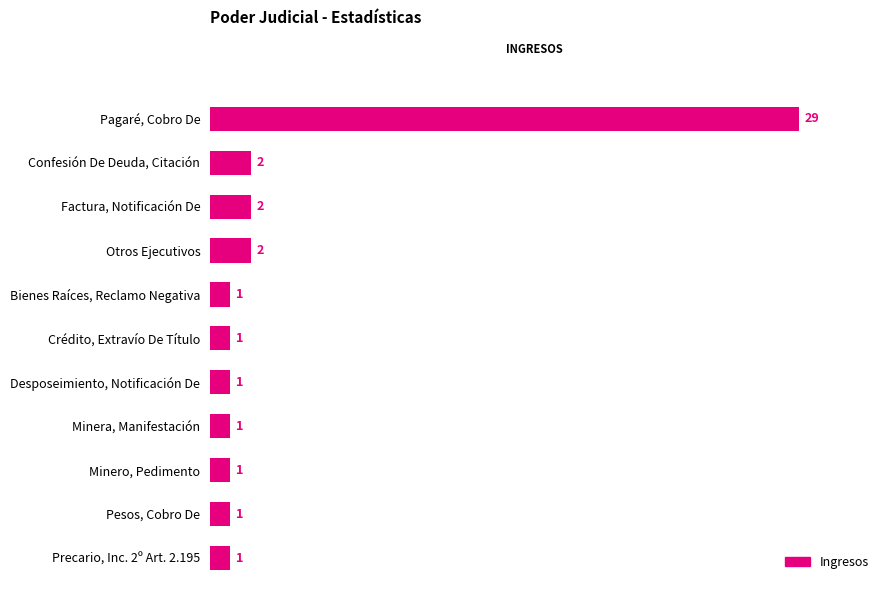

How many categories are shown in the chart?

11